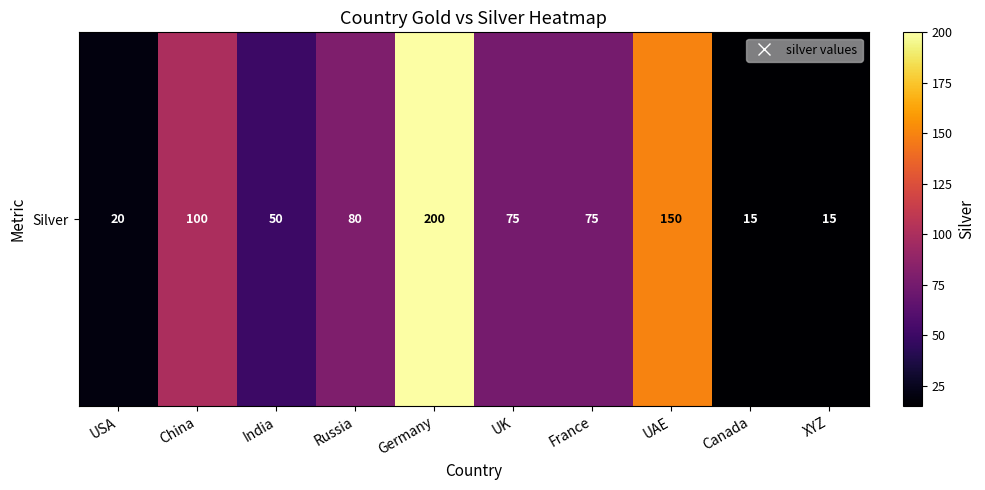

What is the difference between the maximum and second lowest values?

185